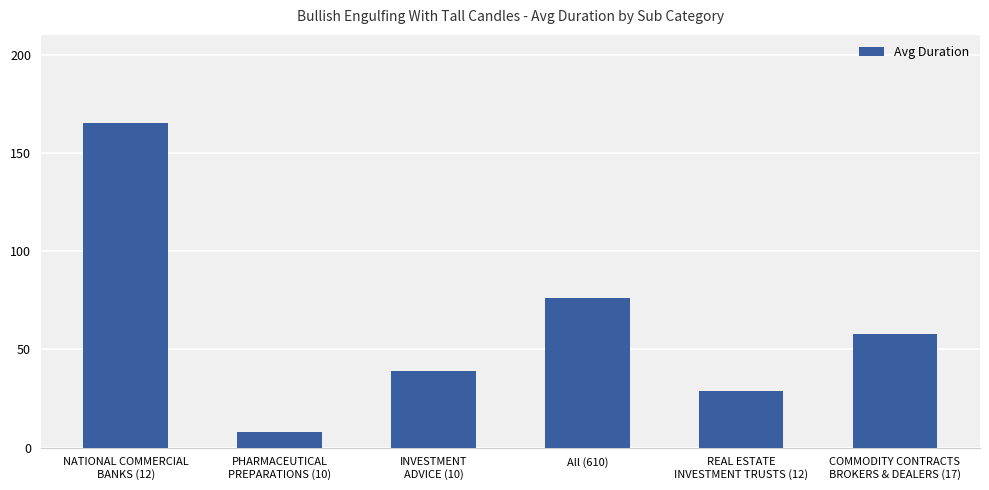

List the labels in order of value, smallest first.

PHARMACEUTICAL
PREPARATIONS (10), REAL ESTATE
INVESTMENT TRUSTS (12), INVESTMENT
ADVICE (10), COMMODITY CONTRACTS
BROKERS & DEALERS (17), All (610), NATIONAL COMMERCIAL
BANKS (12)